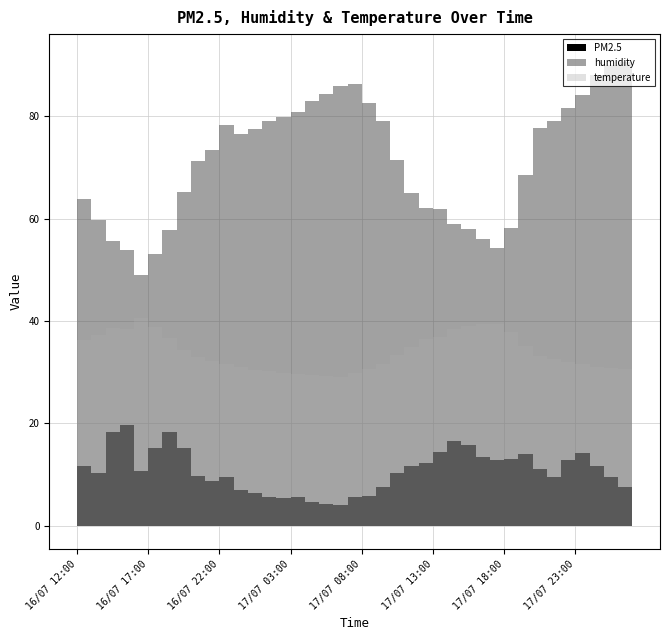

What is the sum of the temperature values at 16/07 16:00 and 17/07 12:00?

76.9